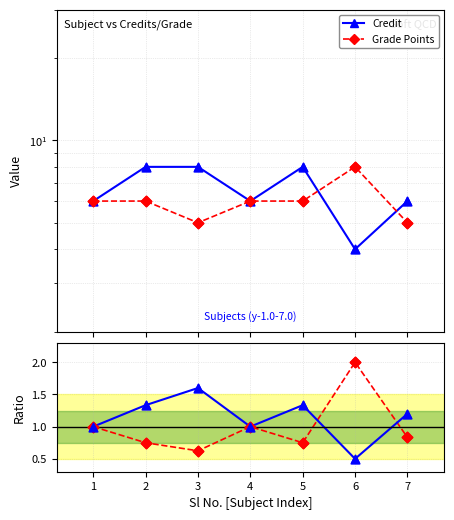

Which series has the widest spread of Y values?

Credit